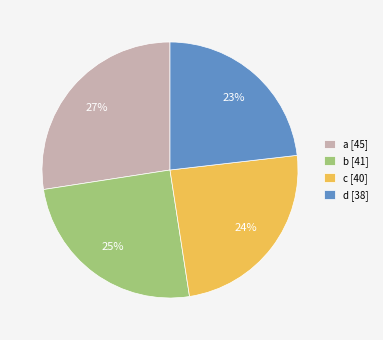

To the nearest percent, what is the average slice percentage?

25%